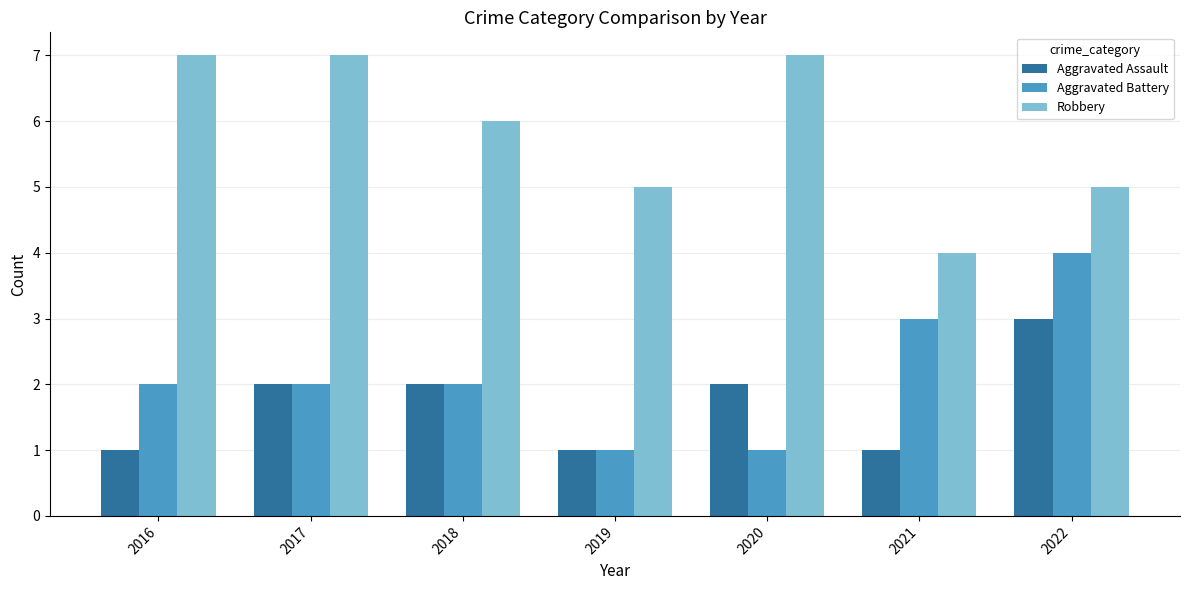

Rank the series by their maximum value, from lowest to highest.

Aggravated Assault, Aggravated Battery, Robbery